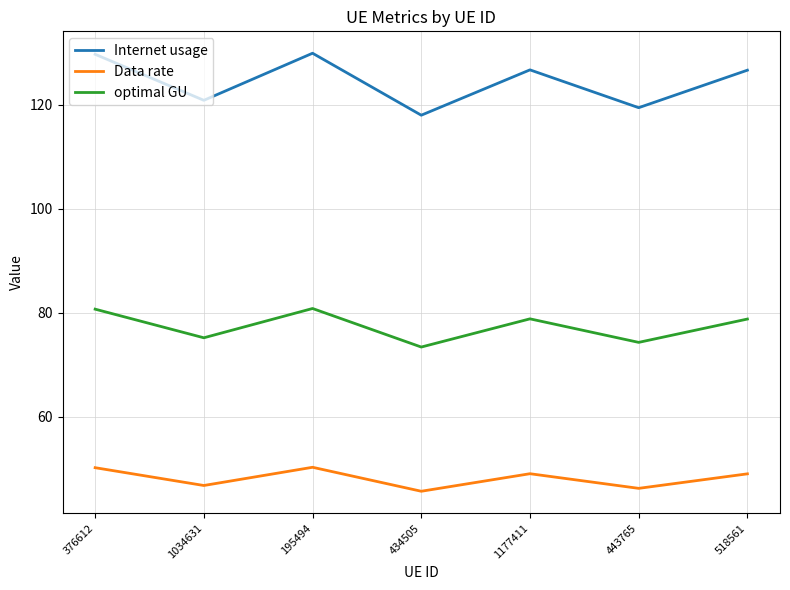

Between 376612 and 434505, which series saw the biggest shift?

Internet usage